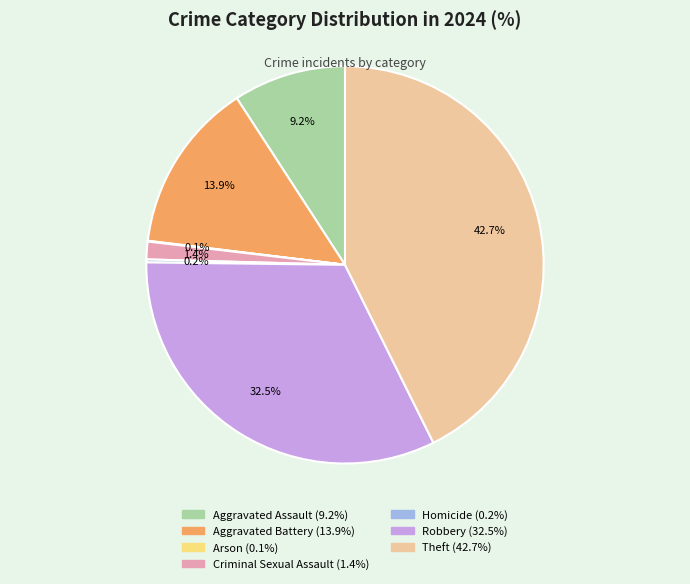

Is Theft the majority of the pie?

No